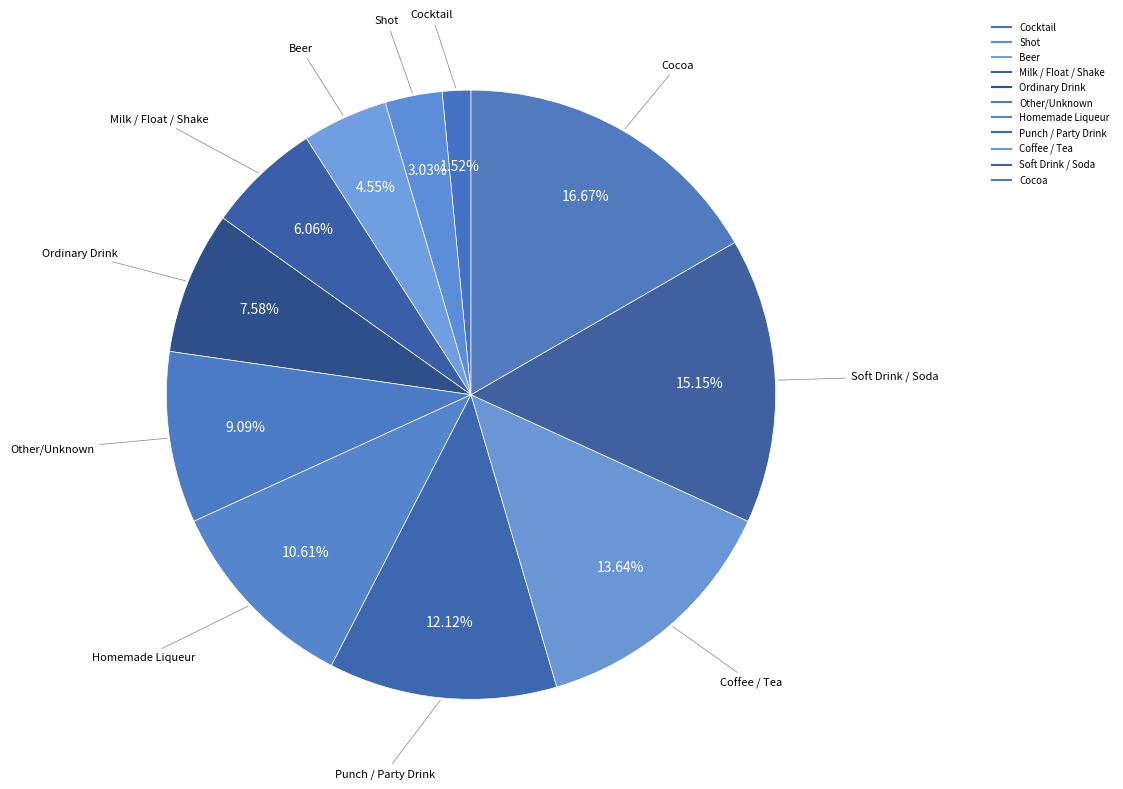

Count the number of slices in the pie.

11